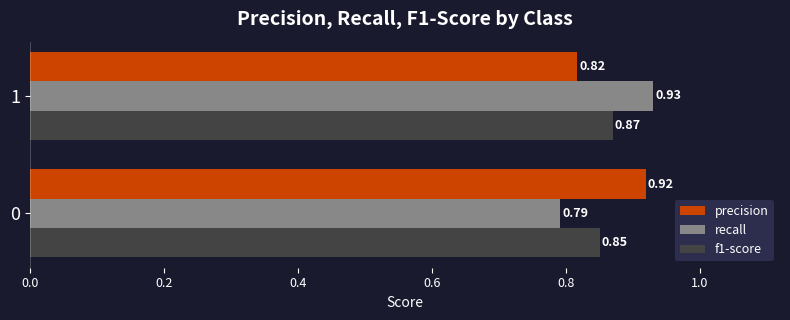

How many data points does each series have?

2